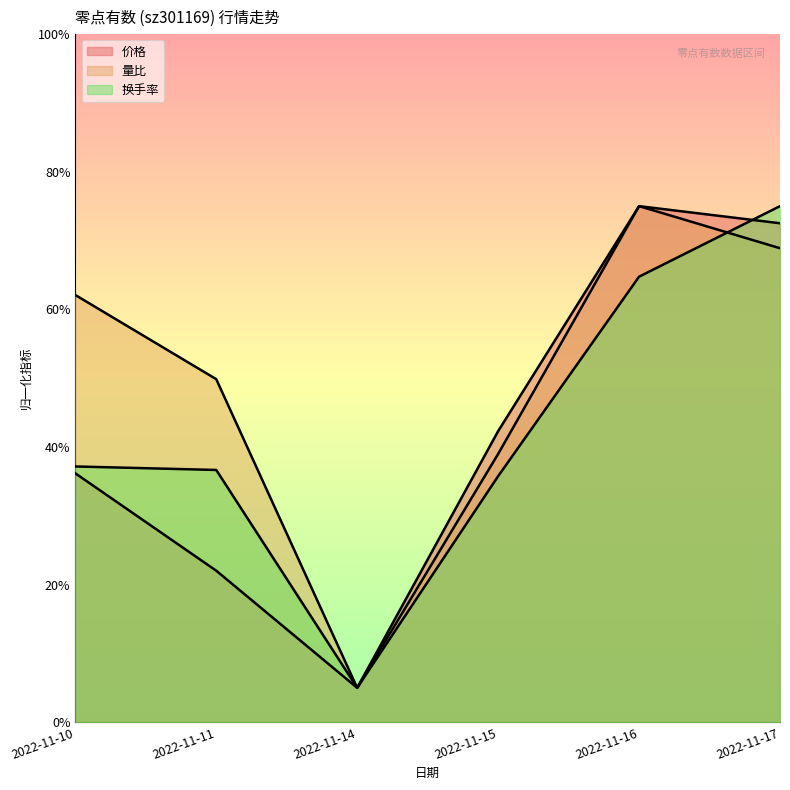

What is the difference between the second highest and minimum values in the 价格 series?

27.0